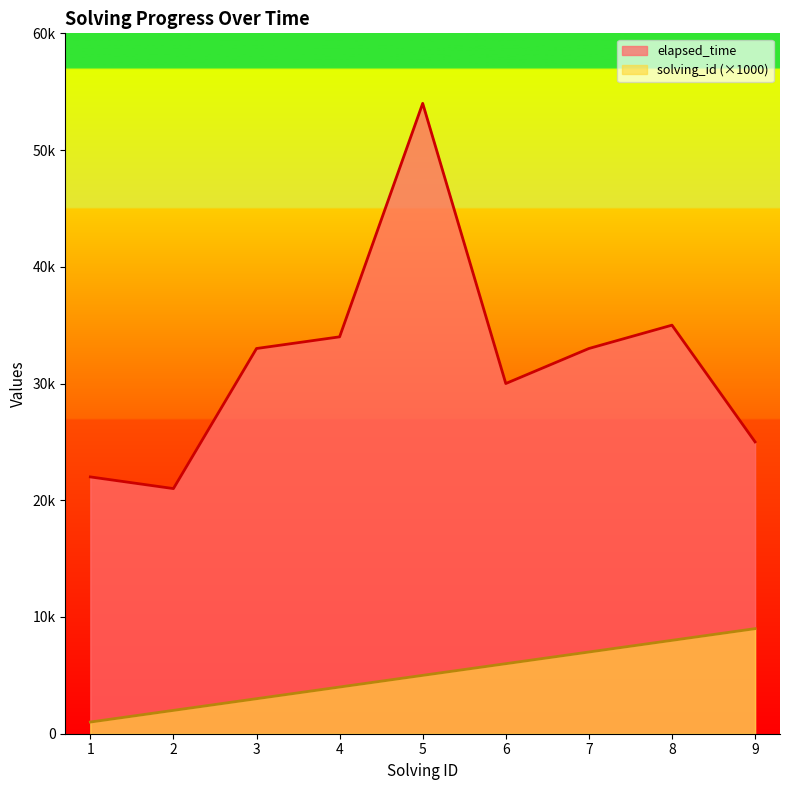

How many lines are shown in the chart?

2